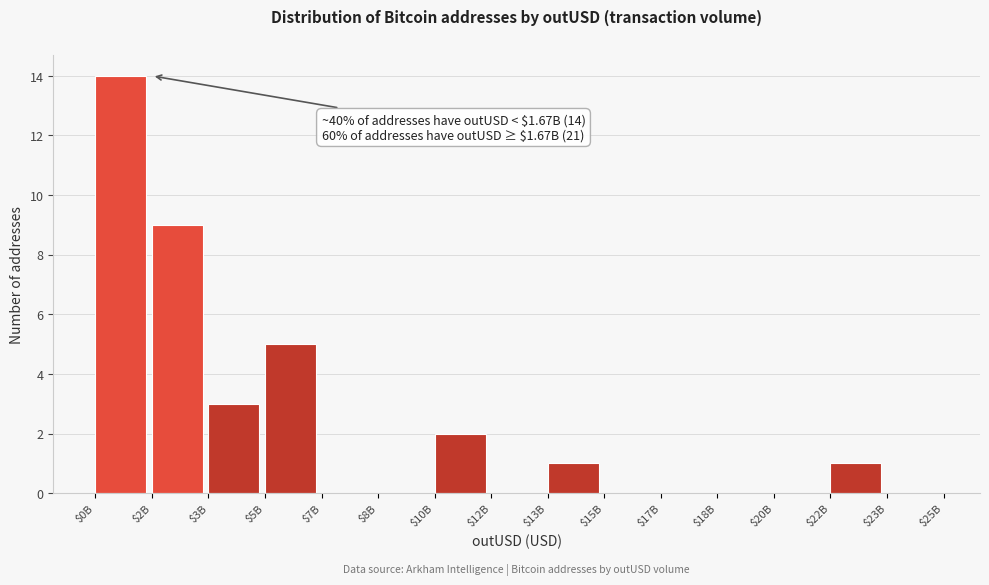

What is the sum of all values?

35